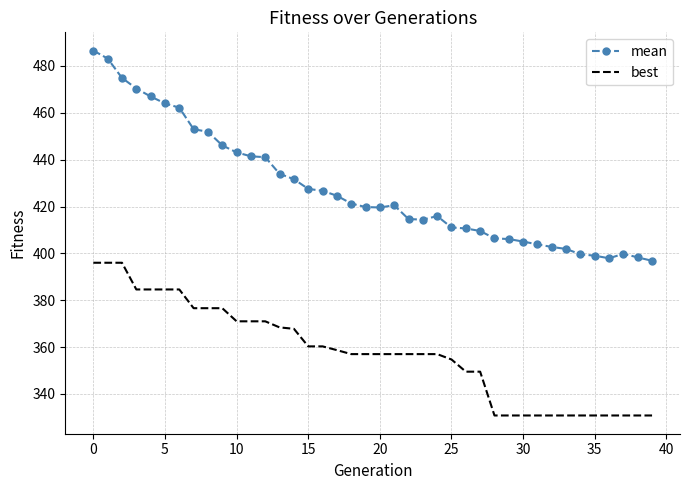

What is the lowest value of the best series?

330.8